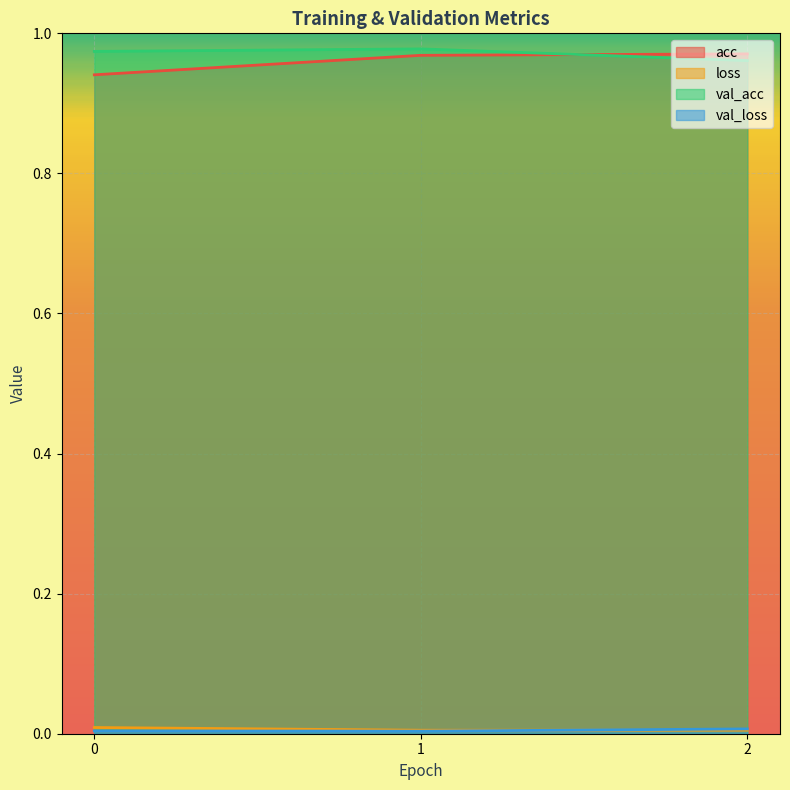

Is it true that val_acc equals 1.5 at 0?

False